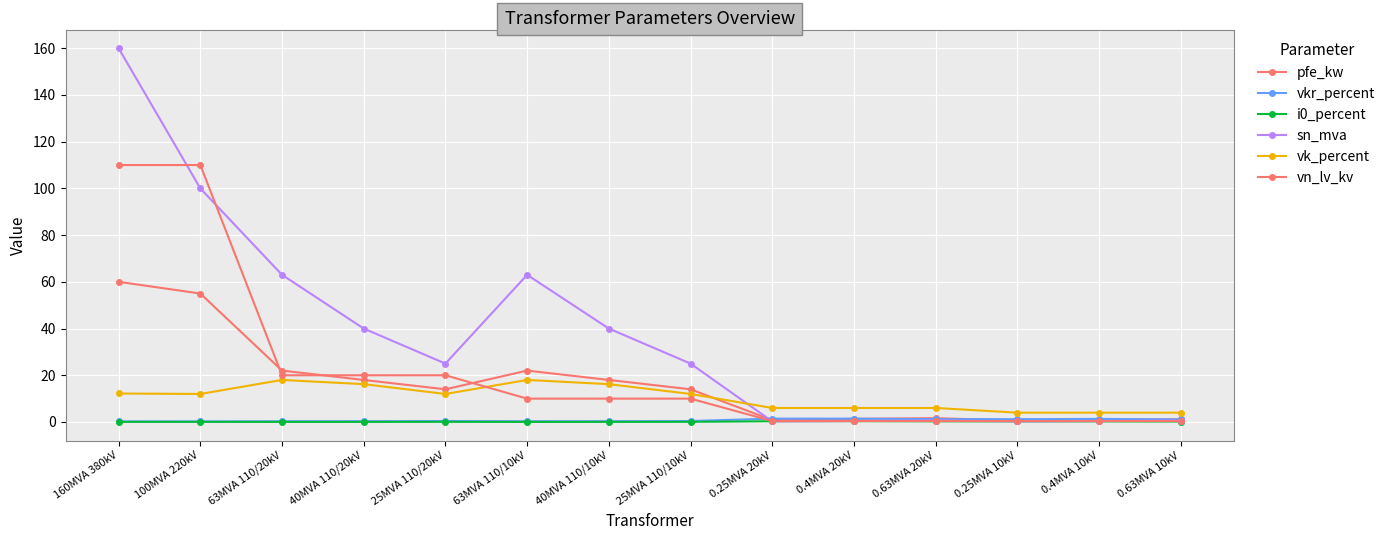

The value of vn_lv_kv at 0.4MVA 10kV is 0.4. True or false?

True